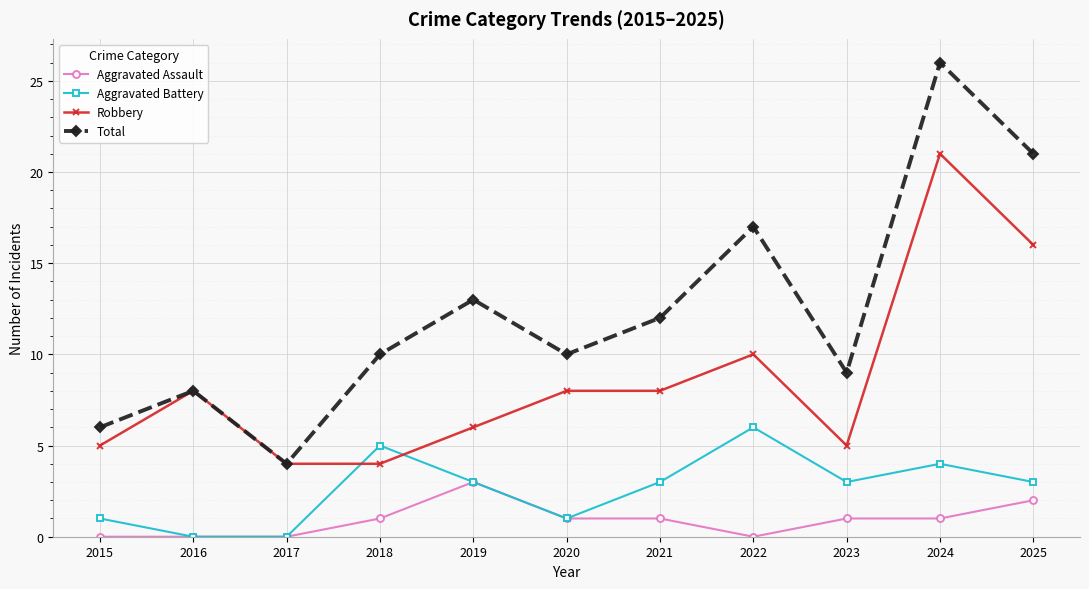

Reading left to right, extract all data points from this chart.

Aggravated Assault: 2015=0	2016=0	2017=0	2018=1	2019=3	2020=1	2021=1	2022=0	2023=1	2024=1	2025=2
Aggravated Battery: 2015=1	2016=0	2017=0	2018=5	2019=3	2020=1	2021=3	2022=6	2023=3	2024=4	2025=3
Robbery: 2015=5	2016=8	2017=4	2018=4	2019=6	2020=8	2021=8	2022=10	2023=5	2024=21	2025=16
Total: 2015=6	2016=8	2017=4	2018=10	2019=13	2020=10	2021=12	2022=17	2023=9	2024=26	2025=21